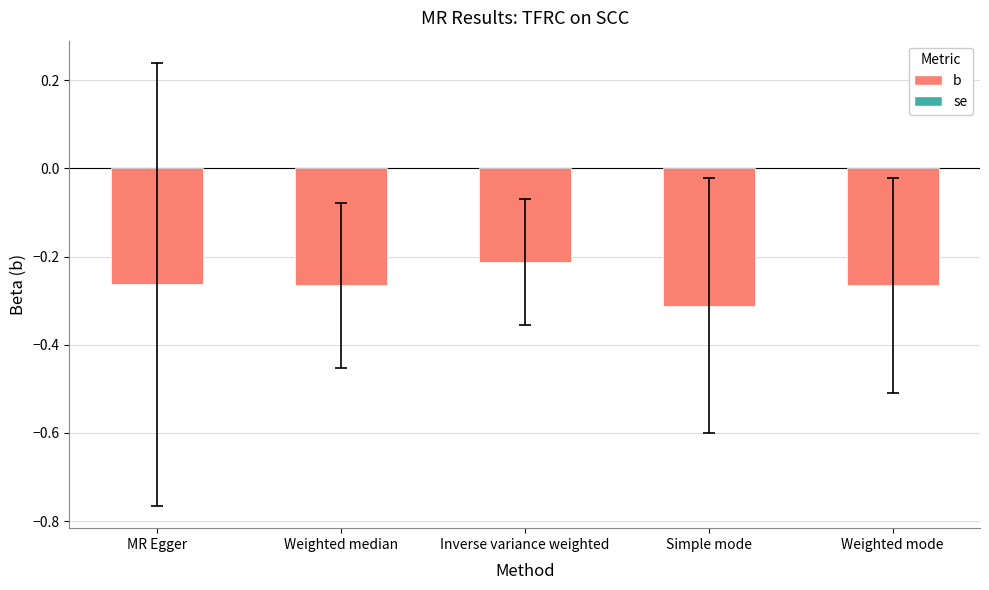

What is the label of the 2nd bar from the right?

Simple mode